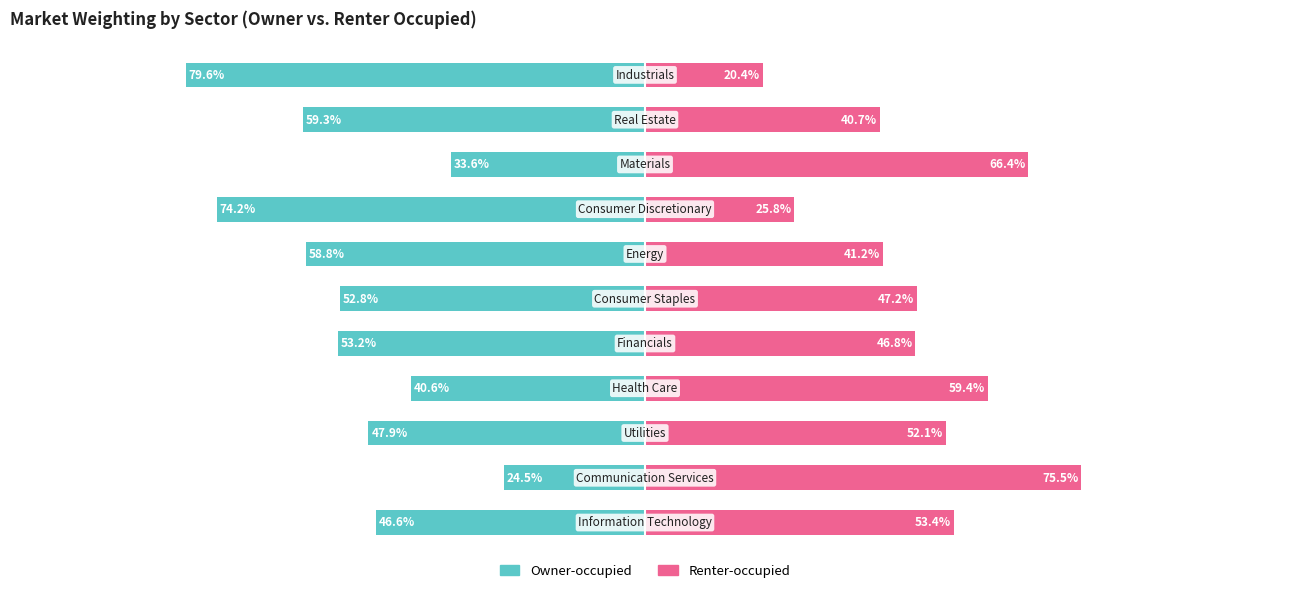

Which series has the largest range (max minus min)?

Owner-occupied